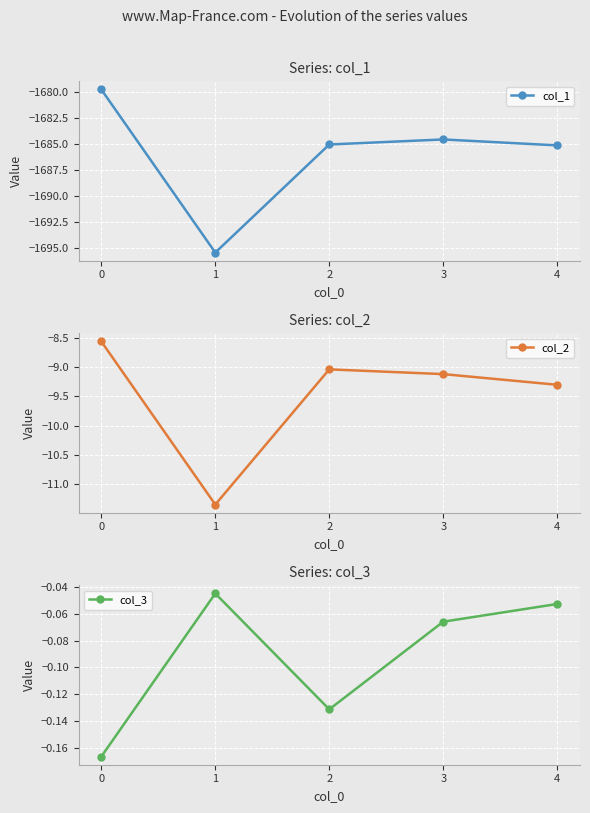

The value of col_1 at 1 is -871.0. True or false?

False